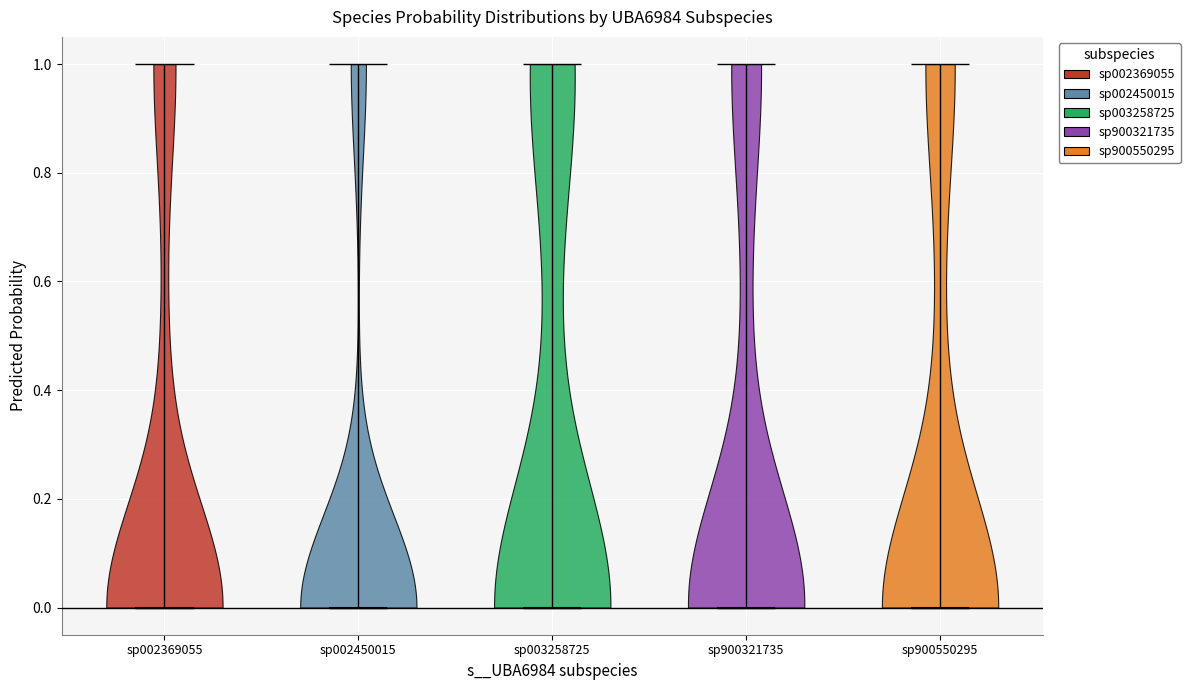

Where does the median line of the violin for sp900550295 sit on the y-axis? The values are not printed on the chart, so give them approximately, as read against the axis.

0